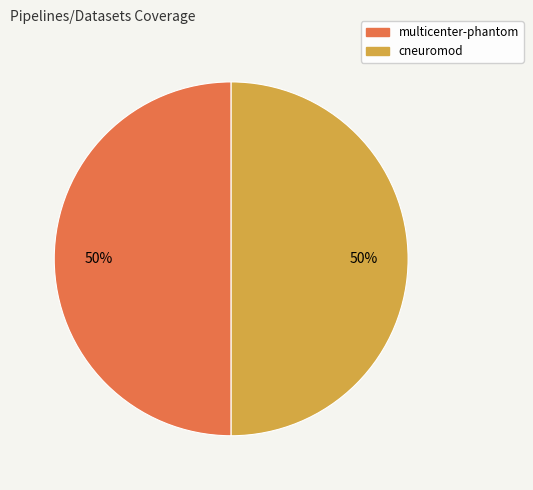

To the nearest percent, what is the average slice percentage?

50%